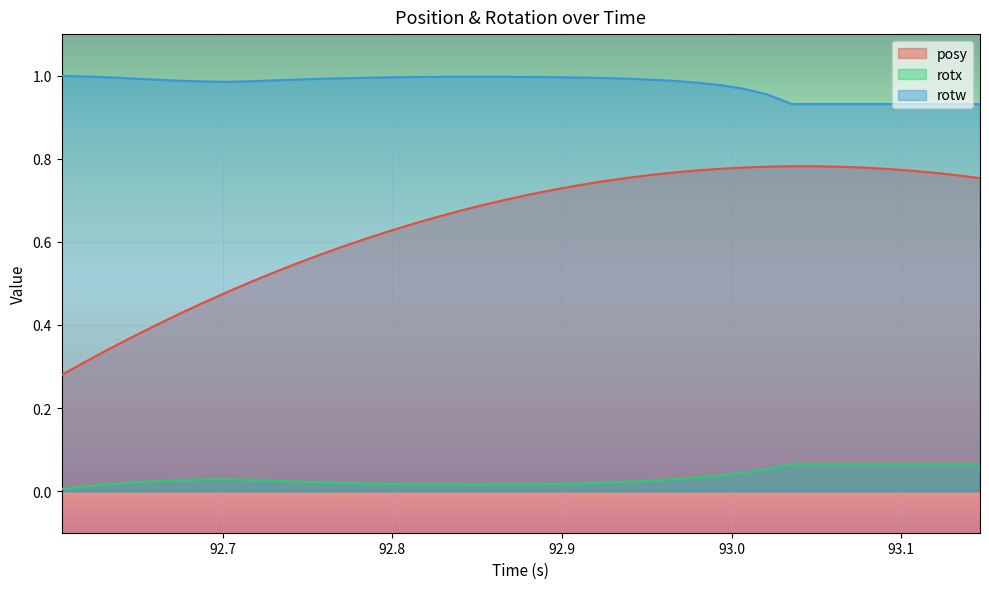

Which series has the largest total across all categories?

rotw